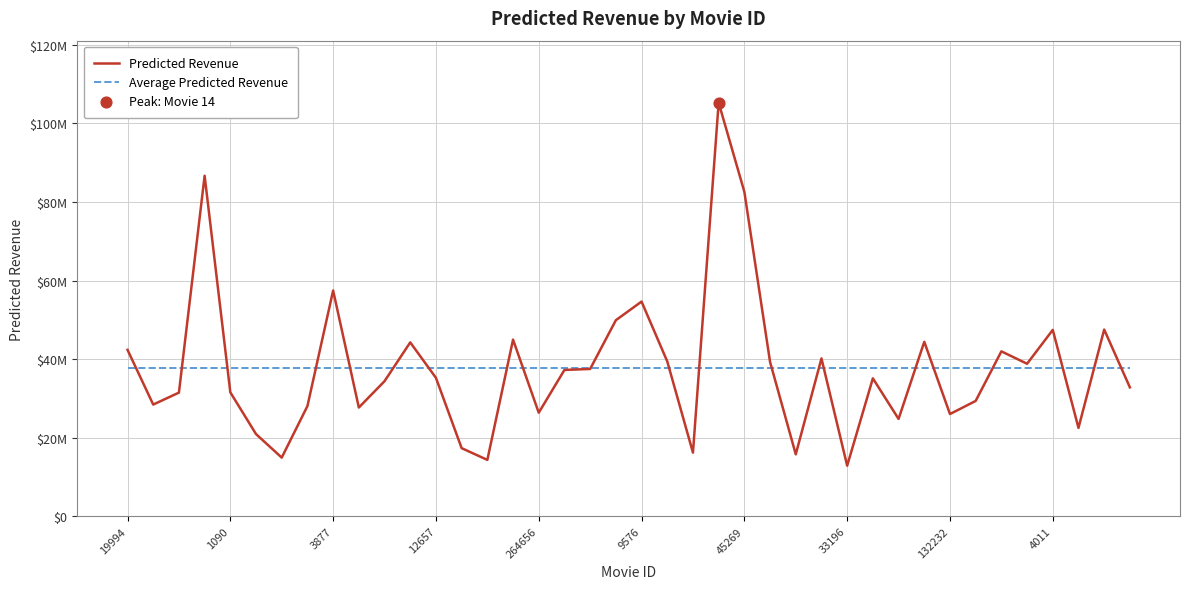

Which series has the largest total across all categories?

Predicted Revenue